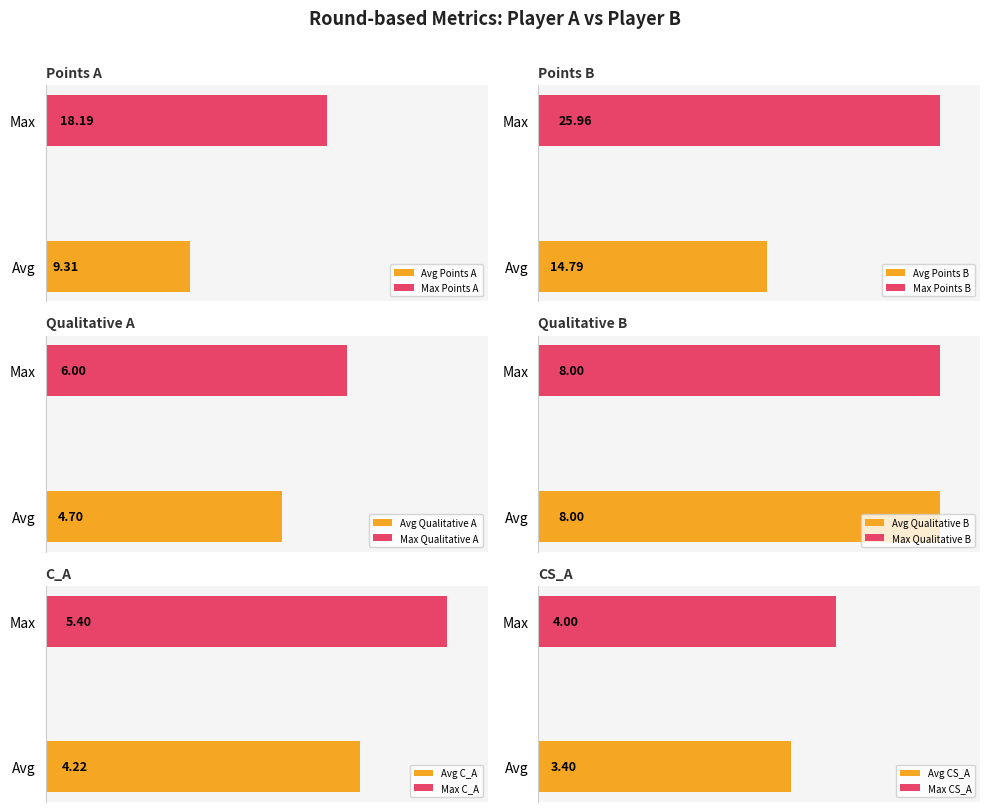

Which series has the widest spread of values?

points_B